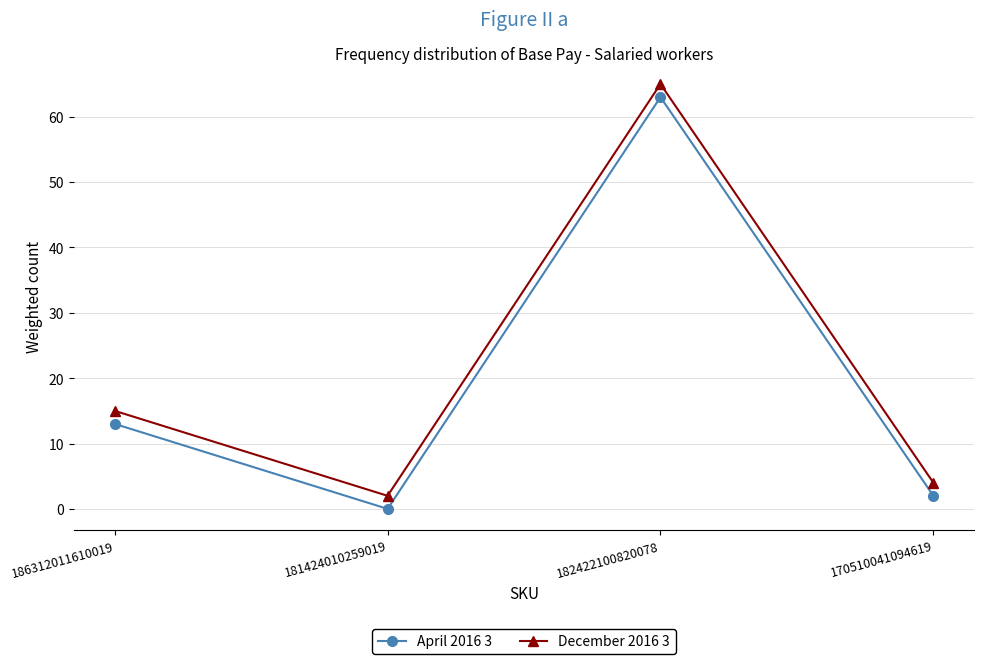

Reading right to left, list all the values displayed in this chart.

April 2016 3: 2	63	0	13
December 2016 3: 4	65	2	15